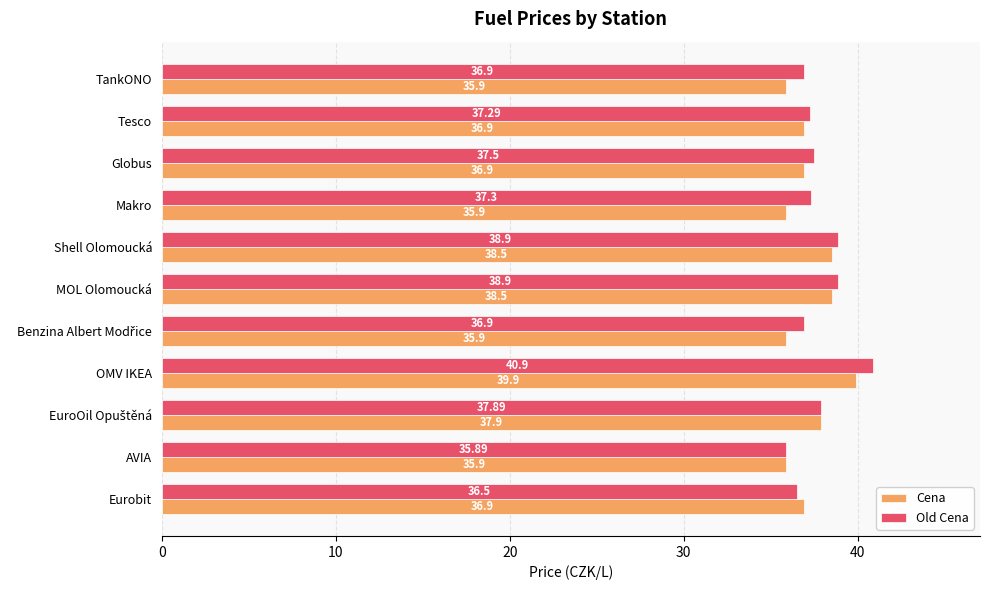

At how many categories does at least one series exceed 36?

10